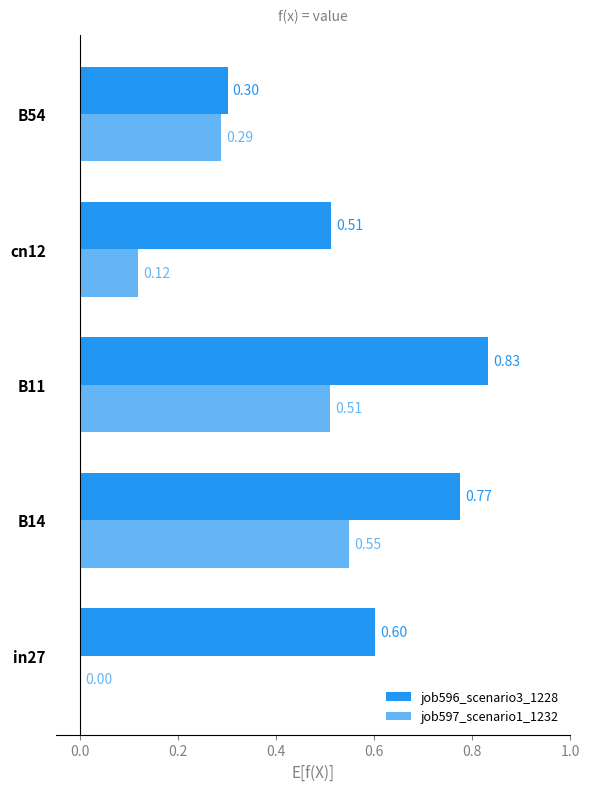

Between B14 and B11, which series saw the biggest shift?

job596_scenario3_1228